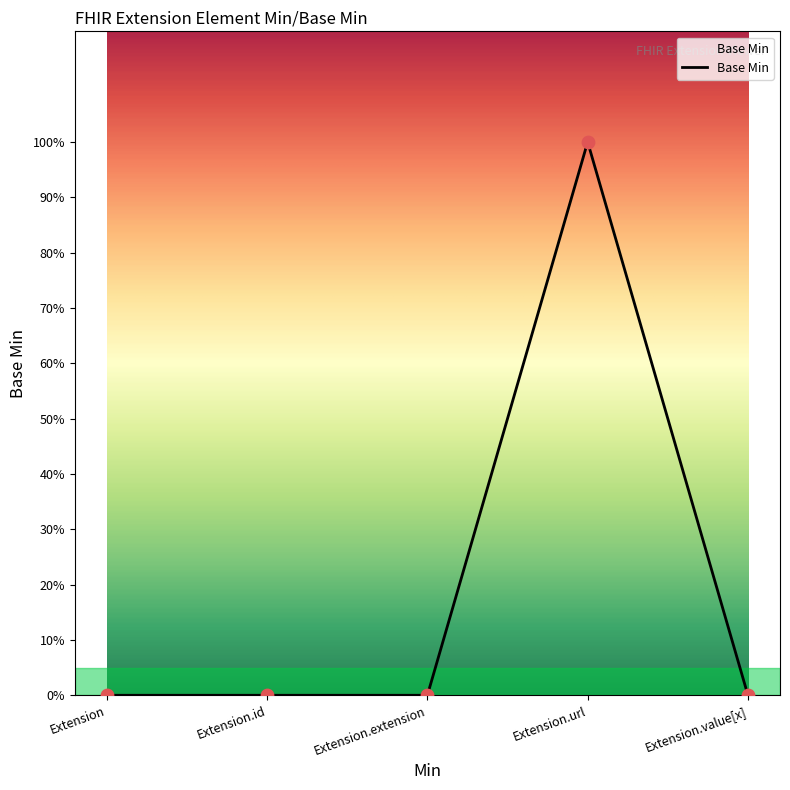

Between Extension and Extension.id, which is larger?

Extension